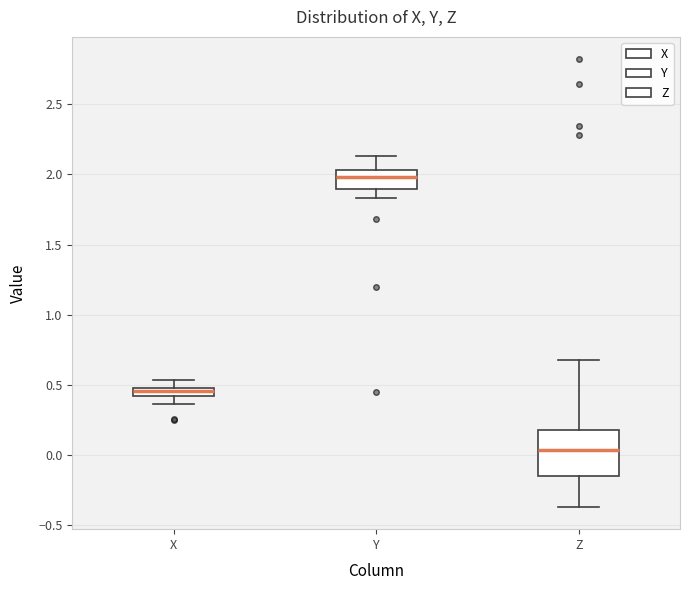

Where is the upper edge of the box for Z on the y-axis? The values are not printed on the chart, so give them approximately, as read against the axis.

0.20